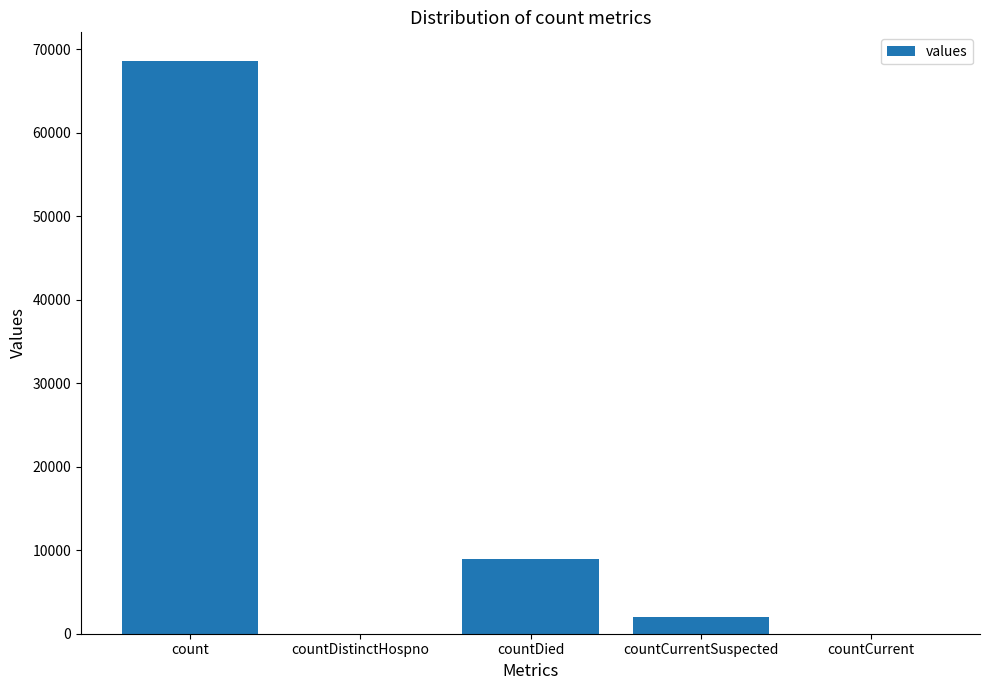

What is the sum of the values at countCurrentSuspected and count?

70595